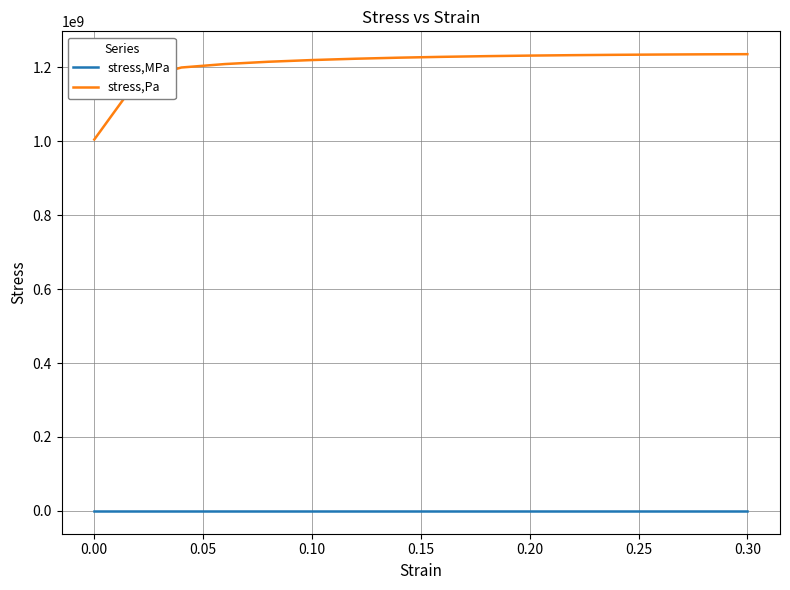

Which series has the largest range (max minus min)?

stress,Pa